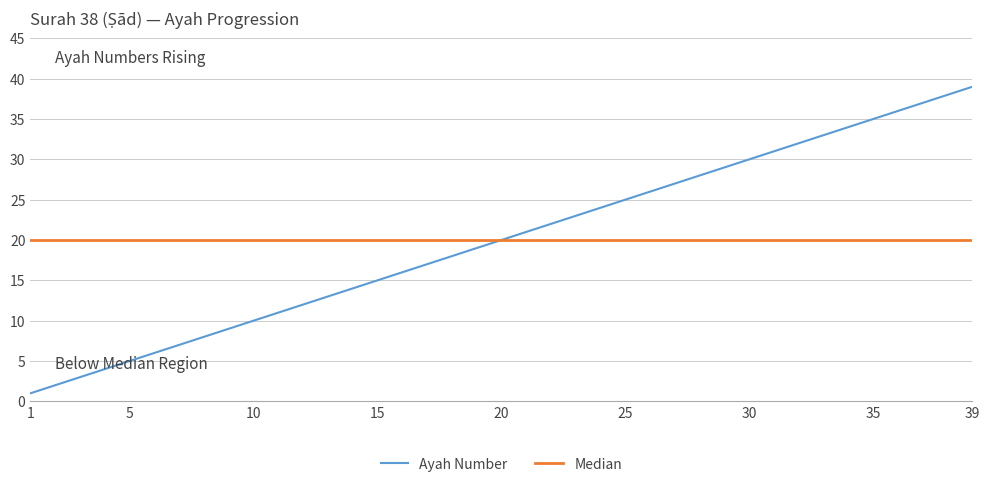

Rank the series by their maximum value, from highest to lowest.

Ayah Number, Median